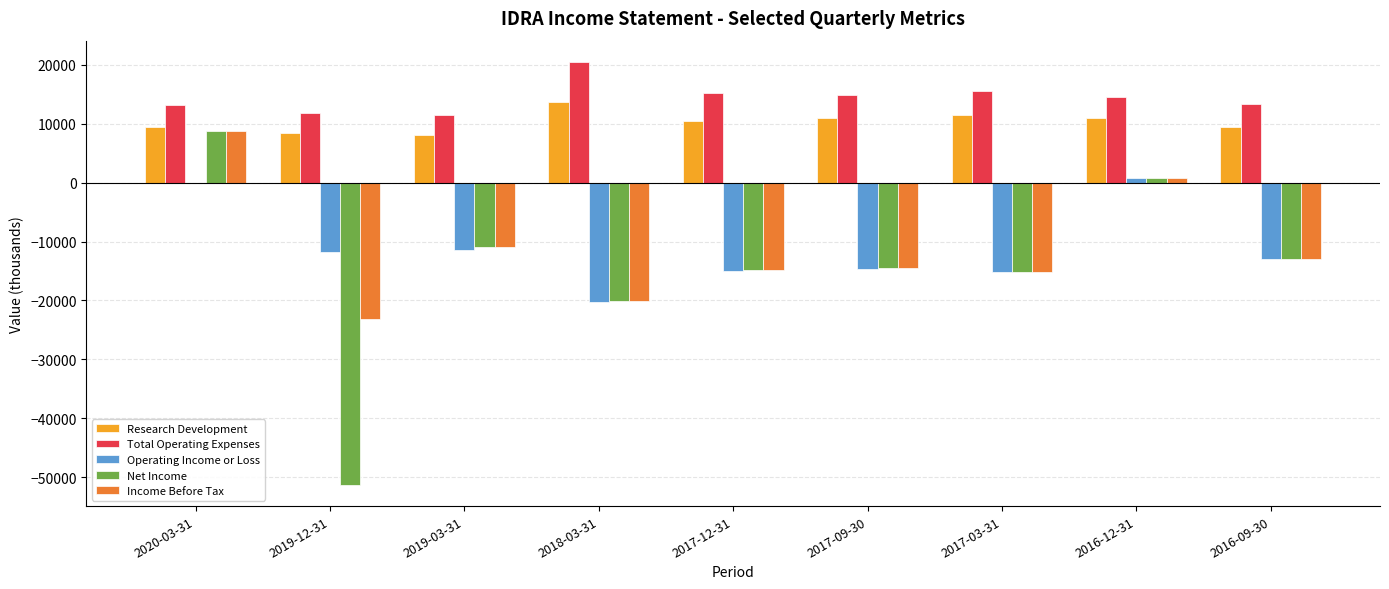

Which category has the highest value across all series?

2018-03-31